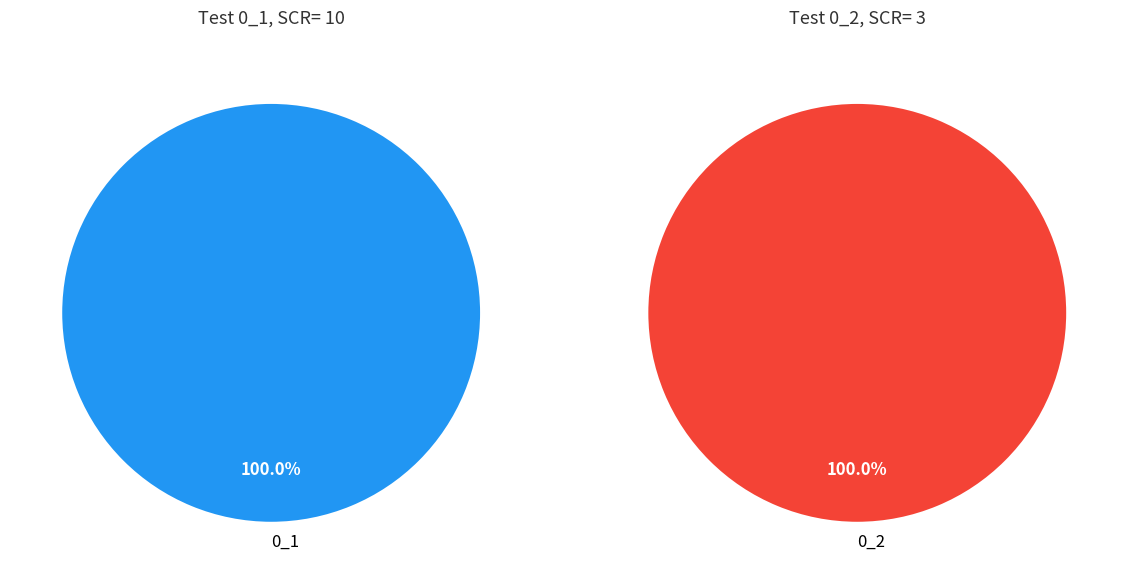

Rank the categories by value from lowest to highest.

0_2, 0_1